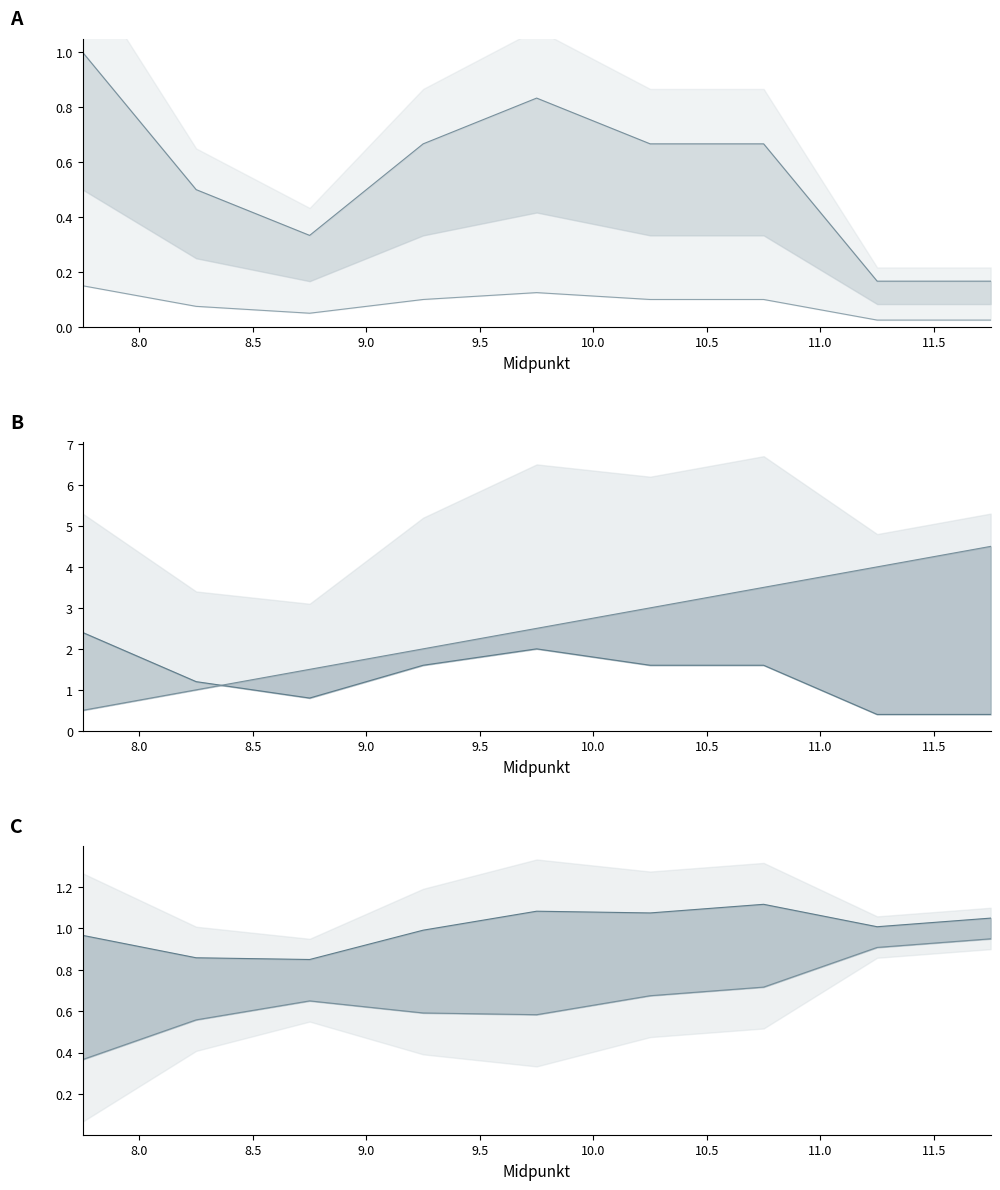

What is the label of the 3rd point from the right?

10.75